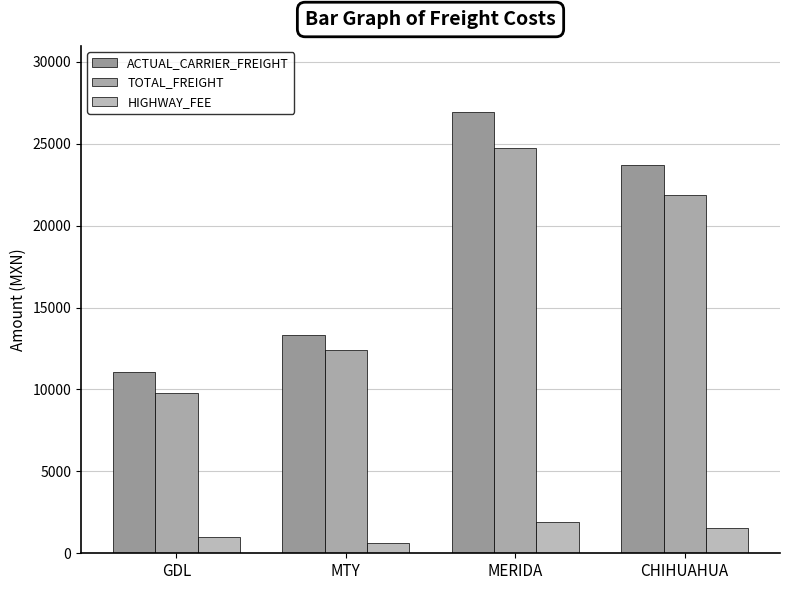

What is the difference between the HIGHWAY_FEE values at MTY and CHIHUAHUA?

892.2